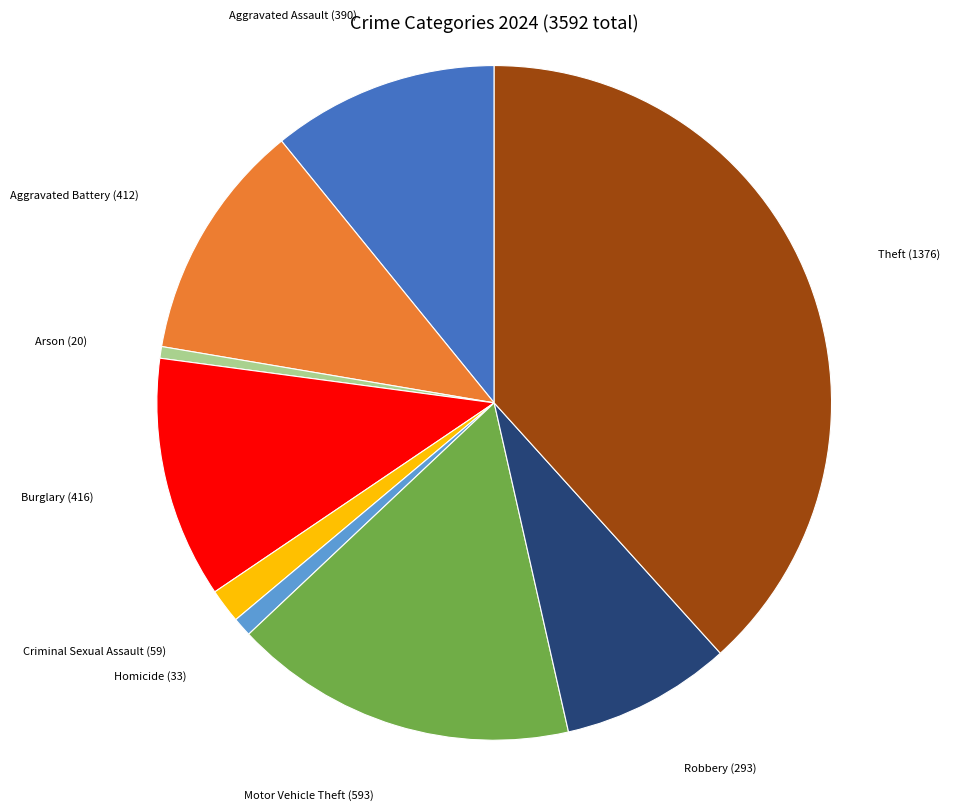

Does any single category account for the majority?

No